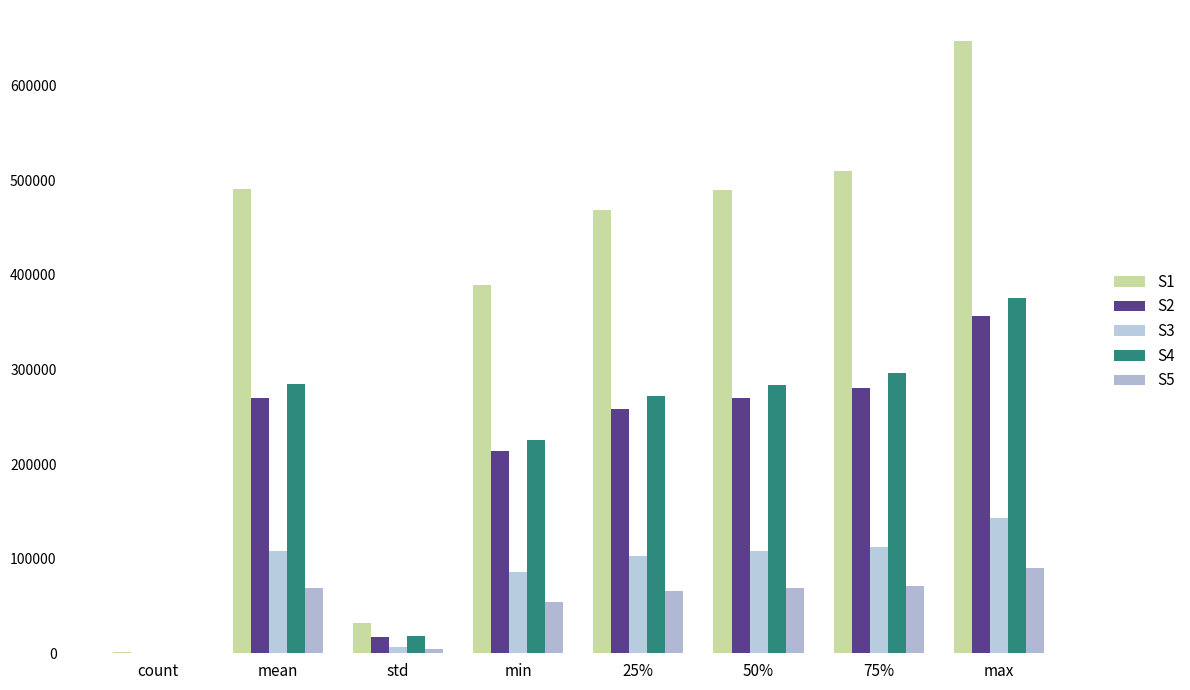

At which label is S4 closest to 188085?

min